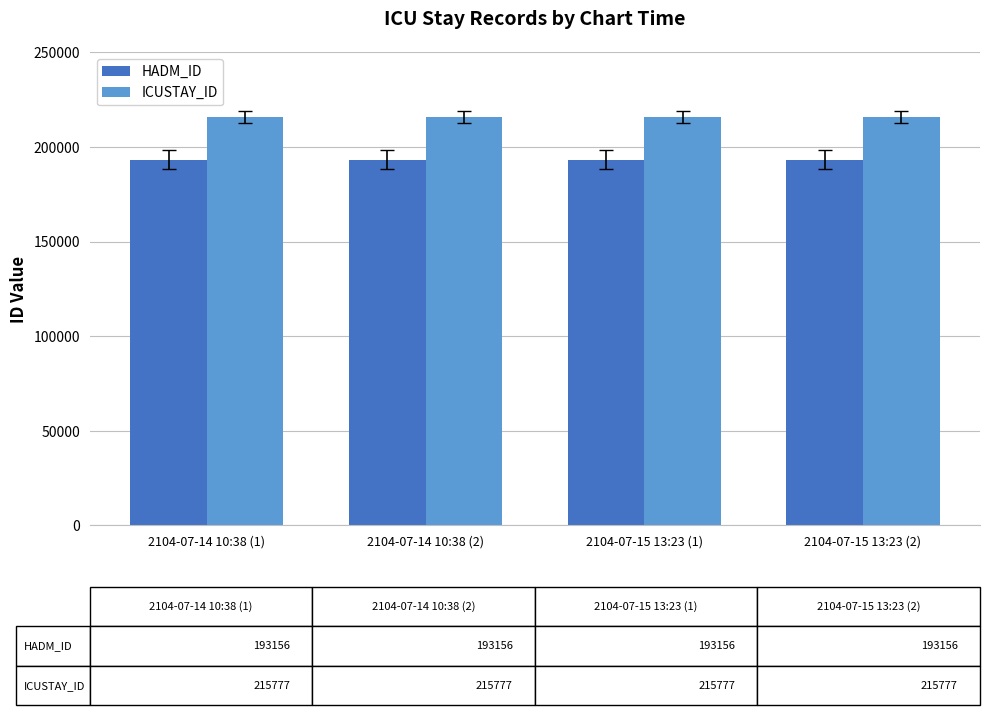

List the series in order of their peak value, lowest first.

HADM_ID, ICUSTAY_ID